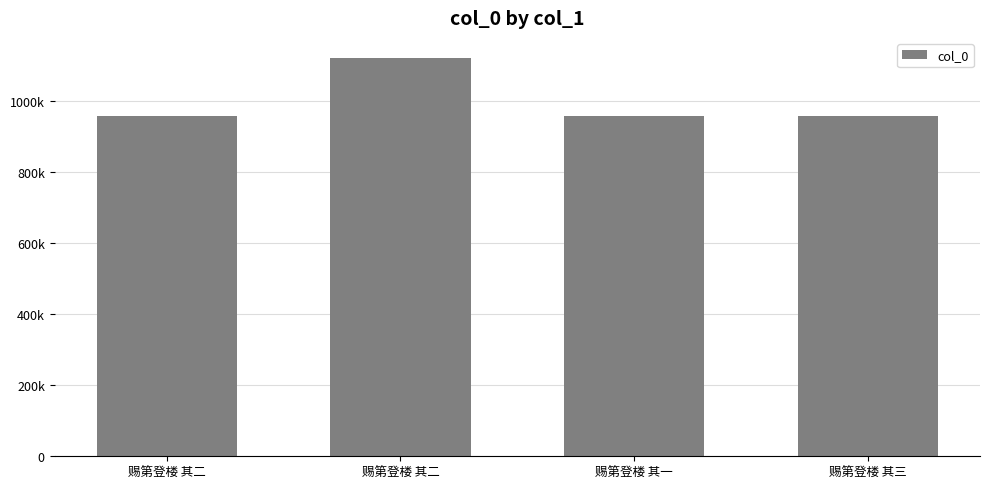

Does the chart contain any negative values?

No